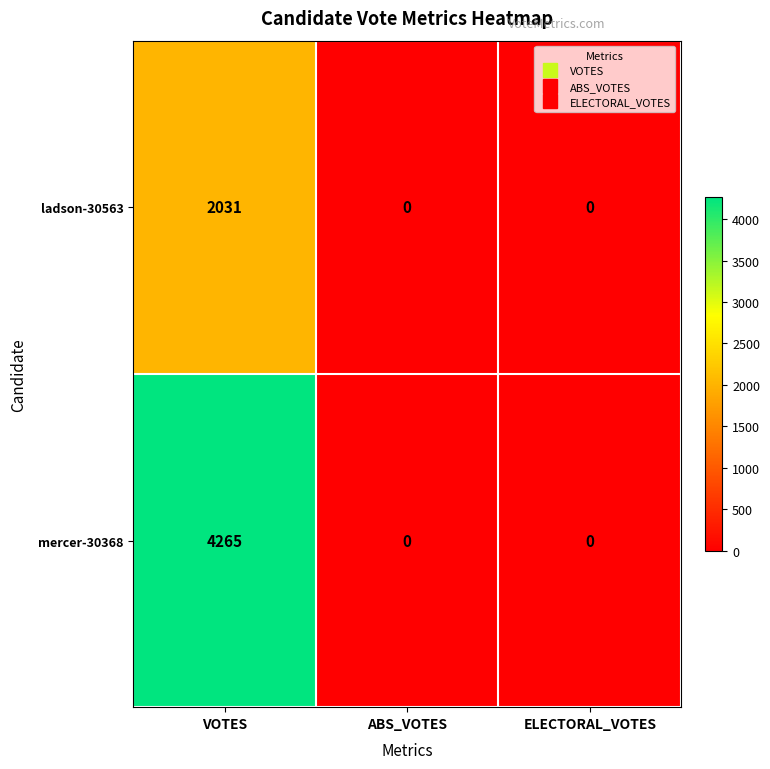

Reading left to right, transcribe all the data shown in this chart.

ladson-30563: VOTES=2031	ABS_VOTES=0	ELECTORAL_VOTES=0
mercer-30368: VOTES=4265	ABS_VOTES=0	ELECTORAL_VOTES=0